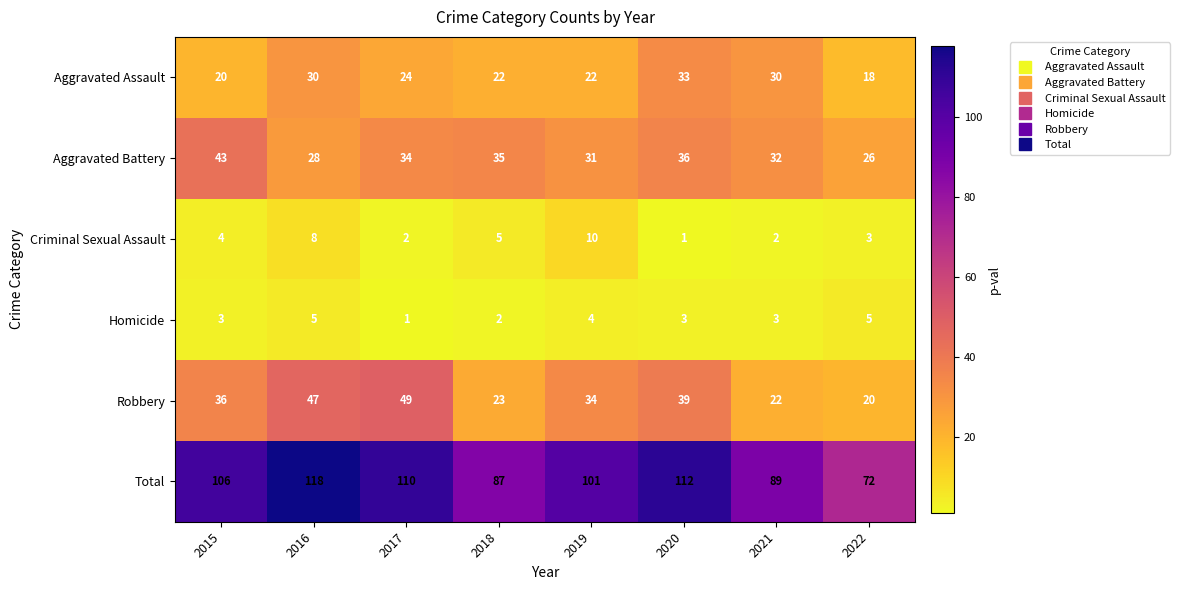

What is the sum of the Homicide values at 2022 and 2016?

10